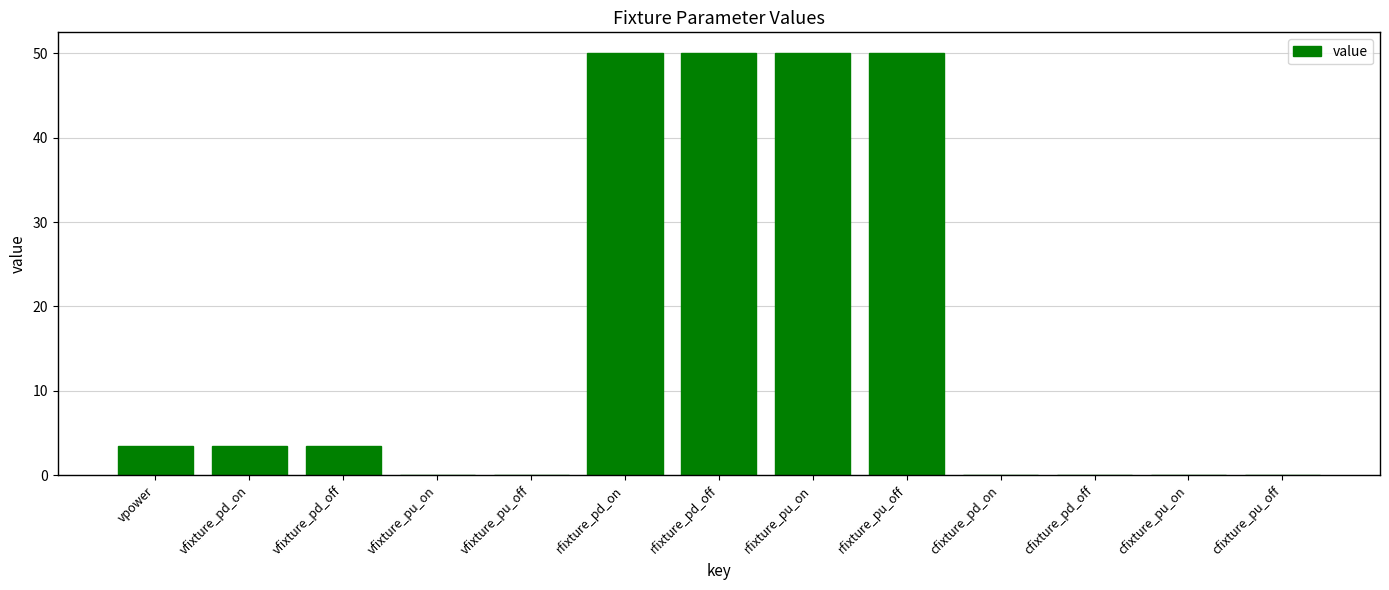

What is the greatest value displayed?

50.0